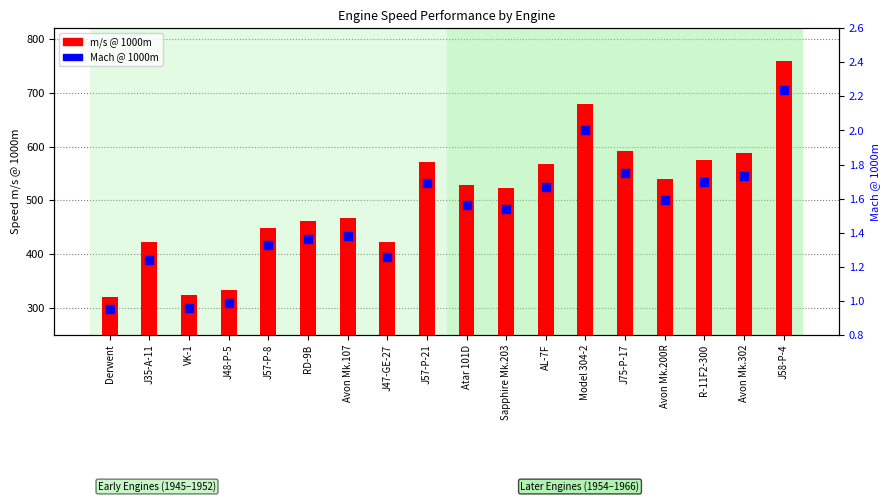

Which series has the largest total across all categories?

m/s @ 1000m